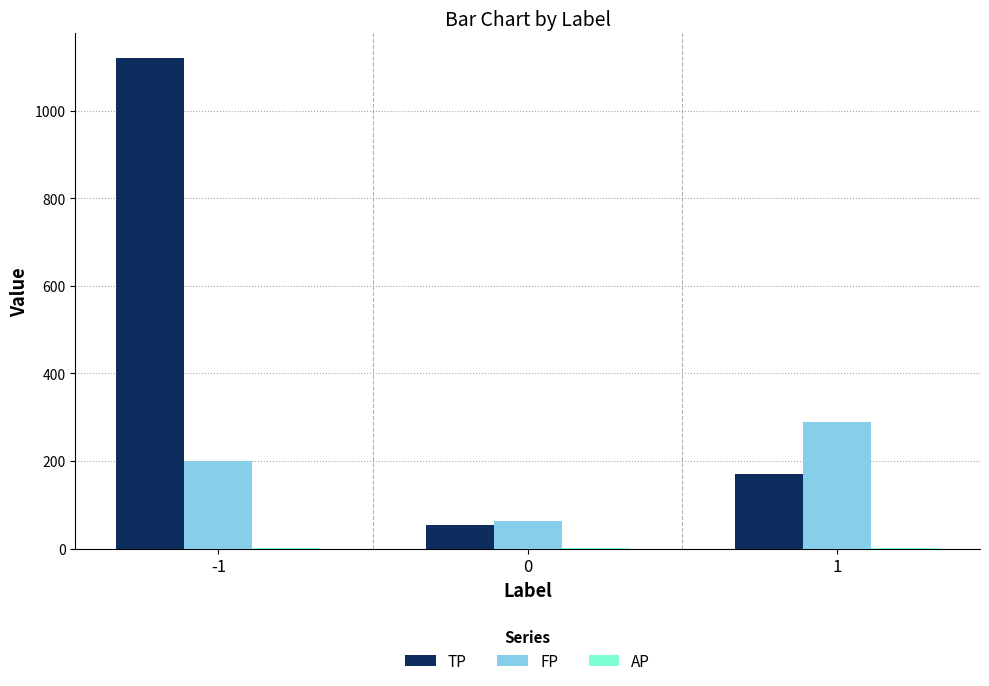

Is the value of TP at 0 greater than the value of FP at 1?

No